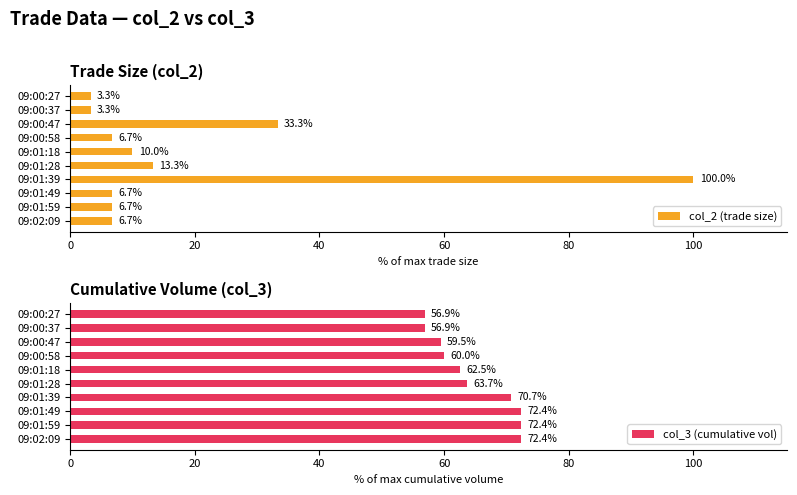

The col_2 (trade size) series shows 33.3 at 09:00:47. True or false?

True